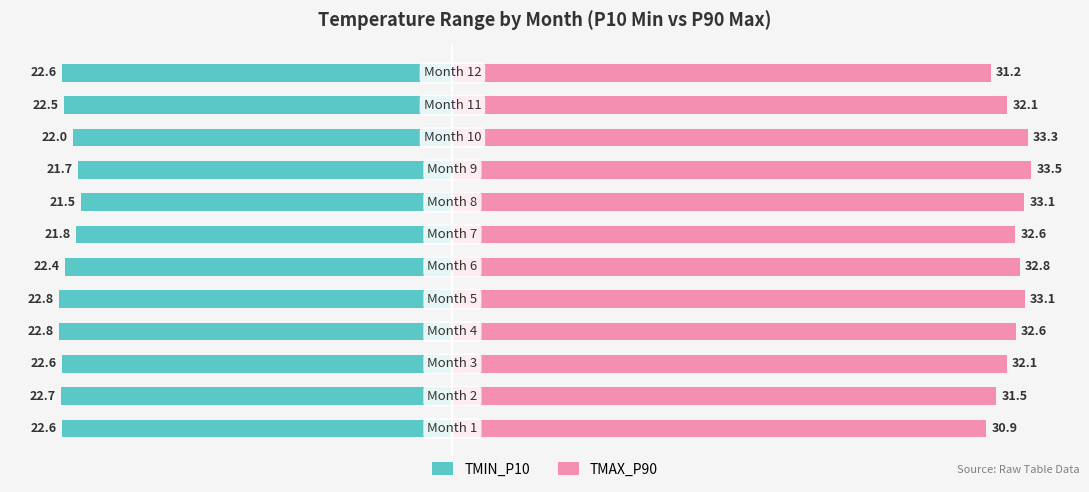

Between 4 and 6, which series saw the biggest shift?

TMIN_P10